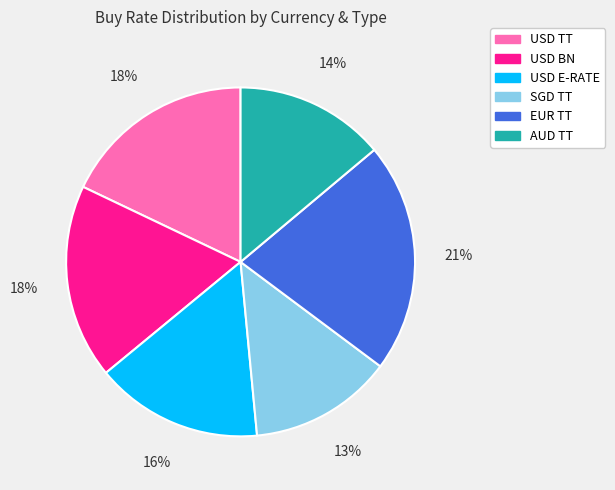

Does USD TT account for over 50% of the chart?

No